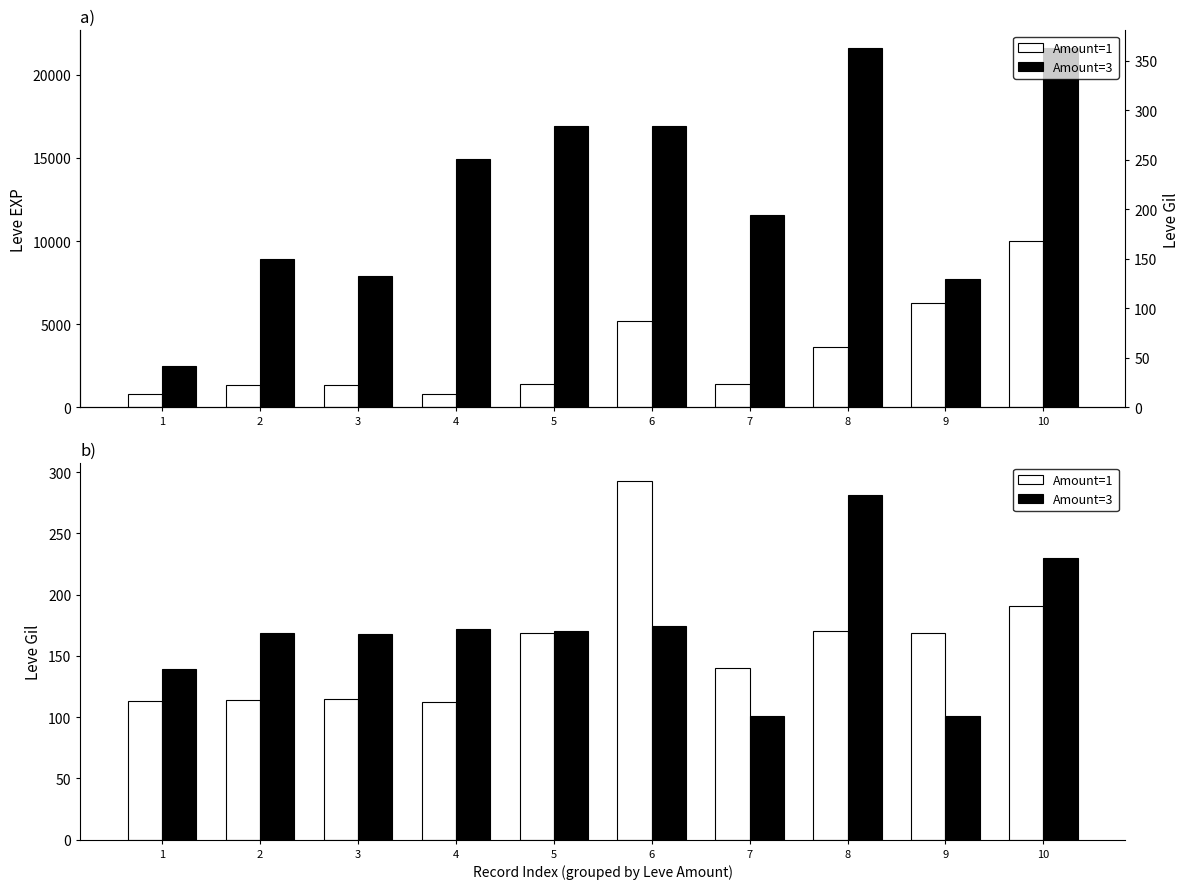

The Amount=3 series shows 139 at 1. True or false?

True